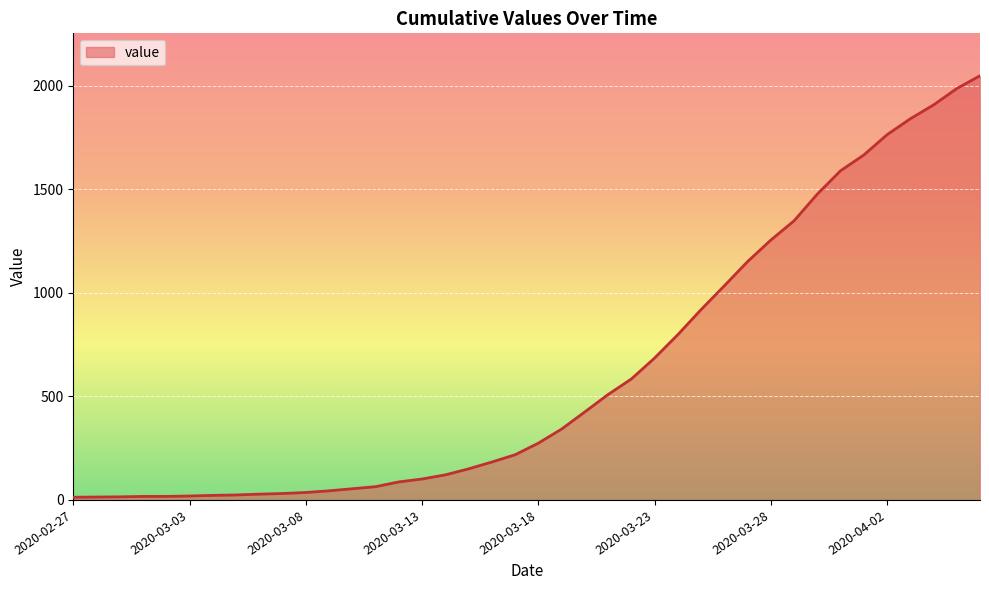

What is the maximum value shown in the chart?

2049